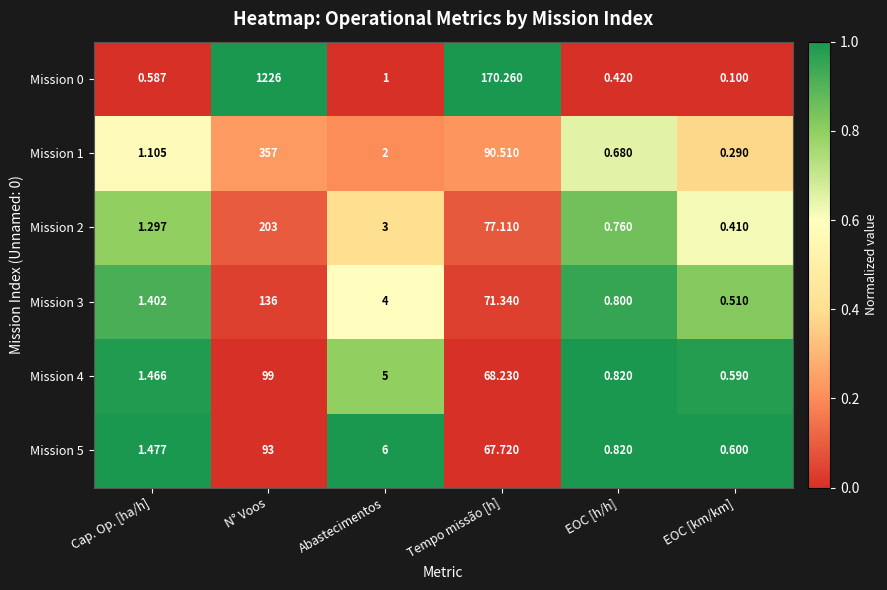

Which label corresponds to the smallest value in the chart?

EOC [km/km]